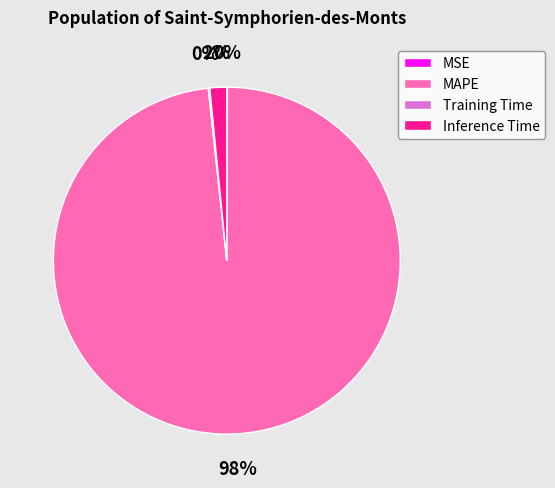

Is it true that Inference Time is 2% of the pie?

True